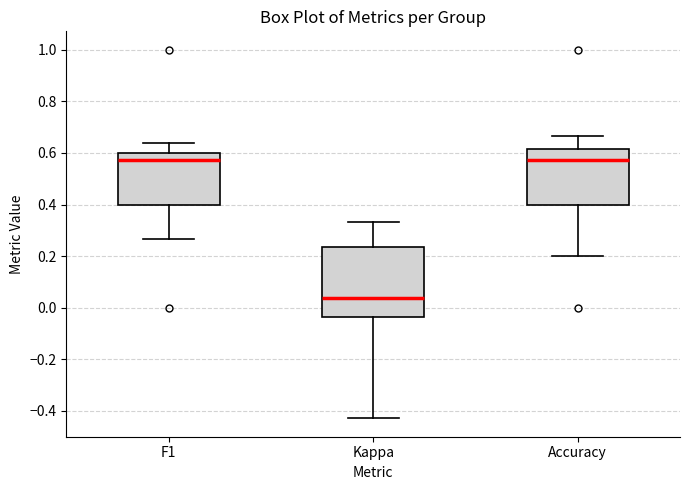

Where is the upper edge of the box for Kappa on the y-axis? The values are not printed on the chart, so give them approximately, as read against the axis.

0.24